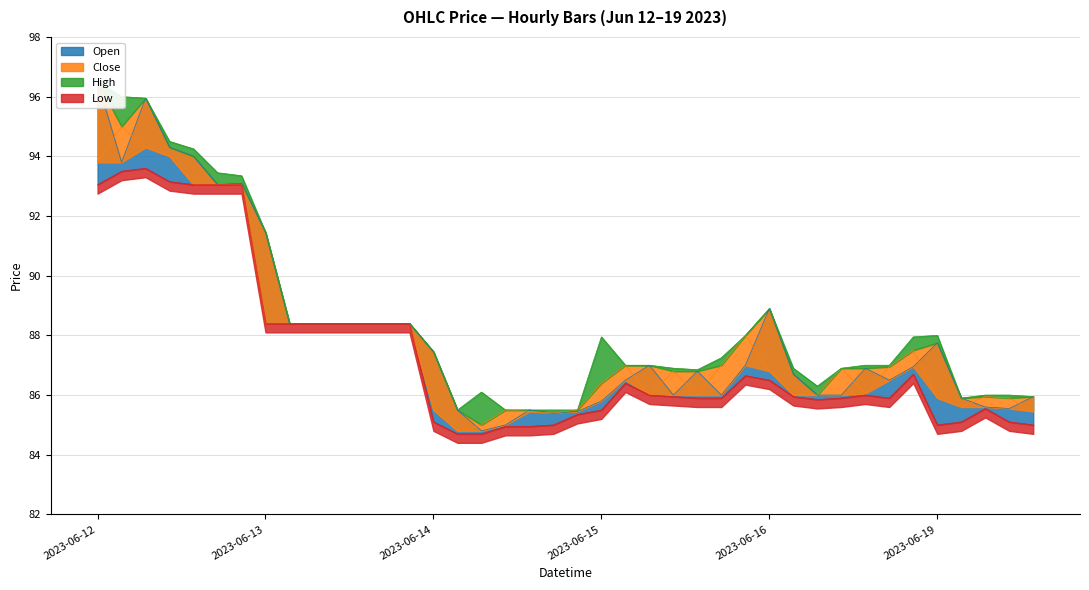

What is the label of the 40th point from the left?

2023-06-19 13:15